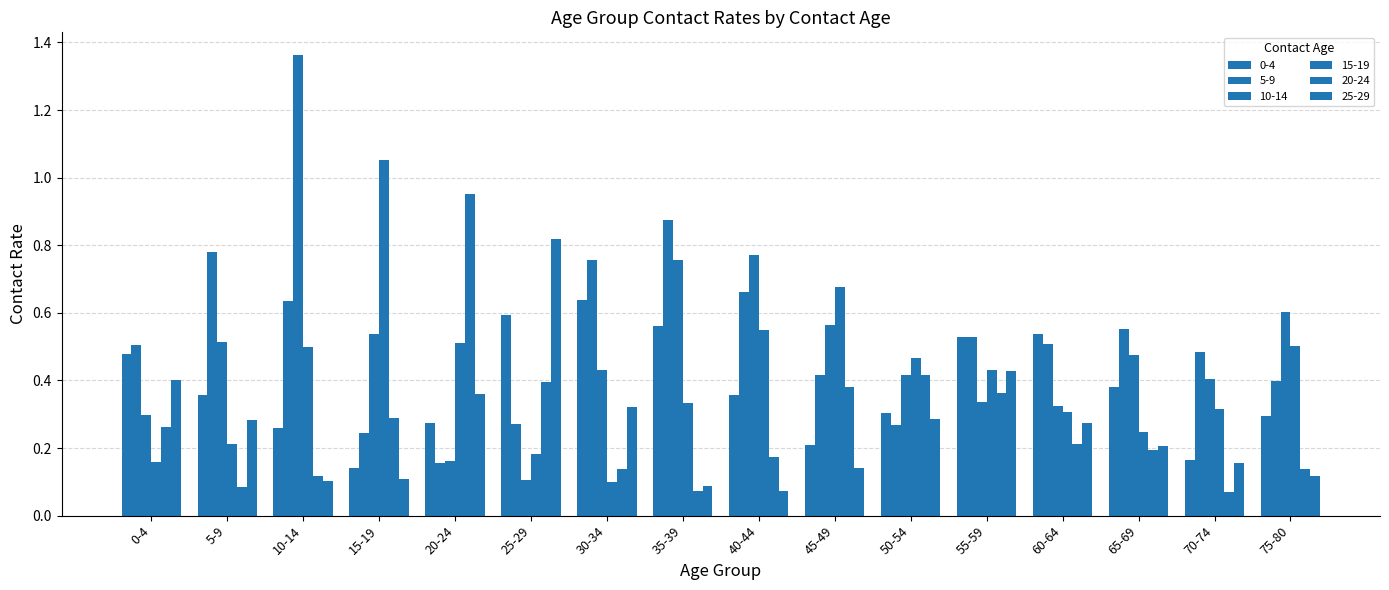

Which has a higher value, 65-69 or 35-39?

35-39